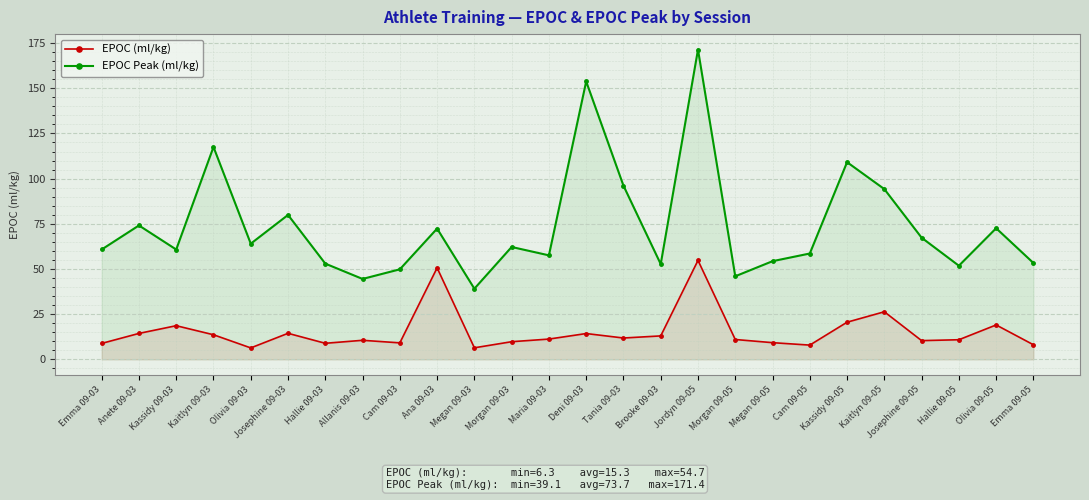

Rank the series by their average value, from lowest to highest.

EPOC (ml/kg), EPOC Peak (ml/kg)